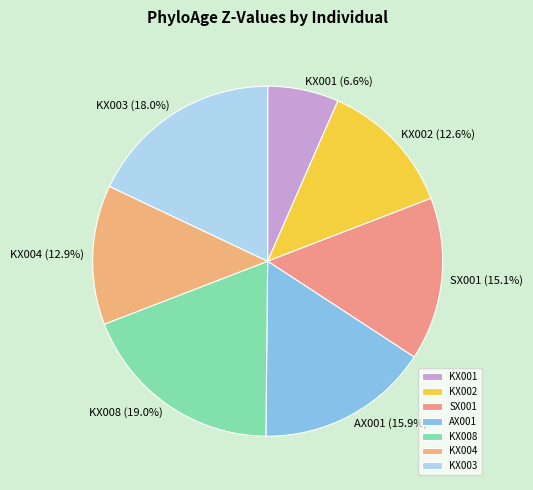

To the nearest percent, what is the difference between the KX002 and KX003 slice percentages?

5%